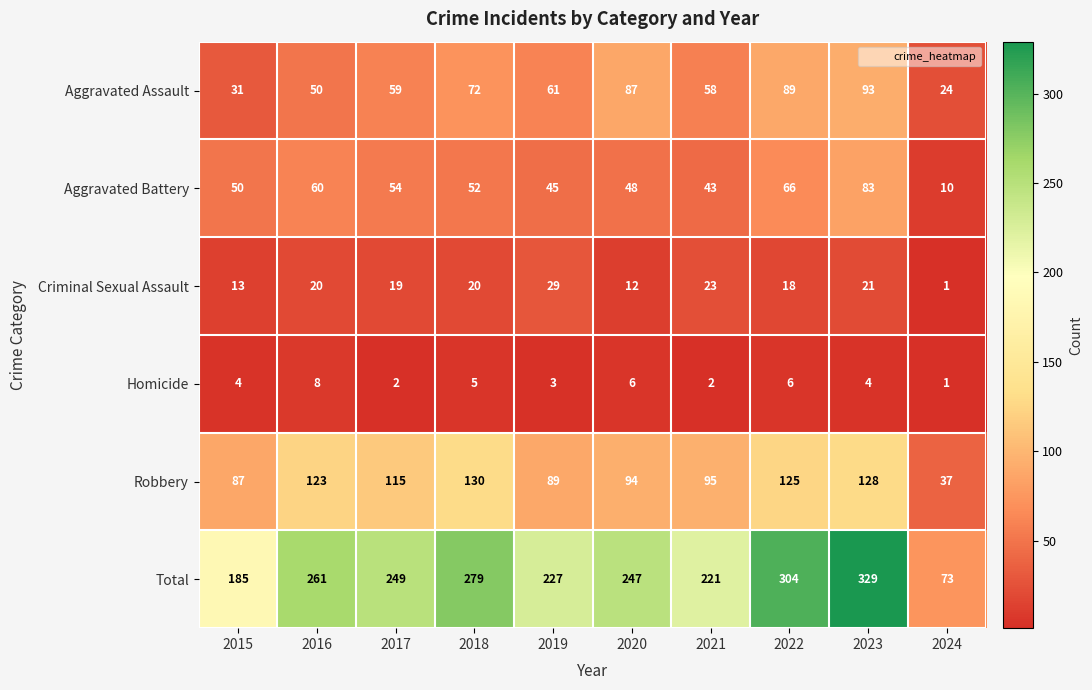

The Aggravated Battery series shows 89 at 2017. True or false?

False